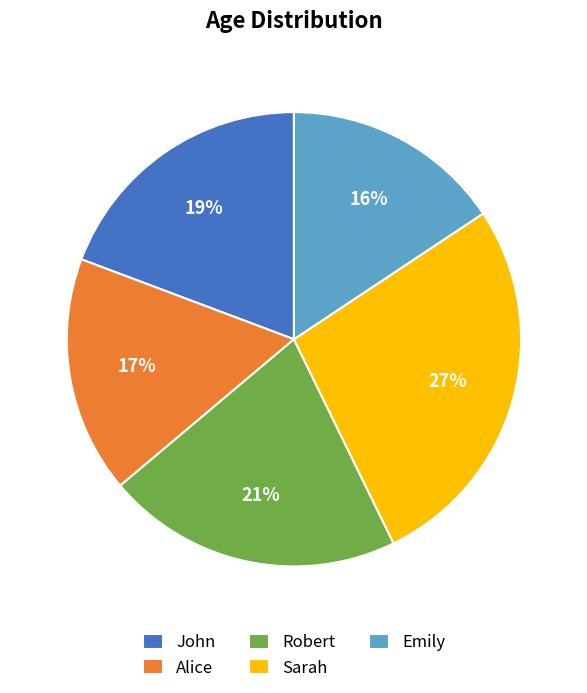

Is the sum of Robert and John greater than half?

No